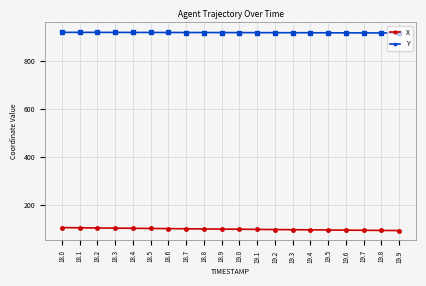

Rank the series at 18.2 from lowest to highest value.

X, Y